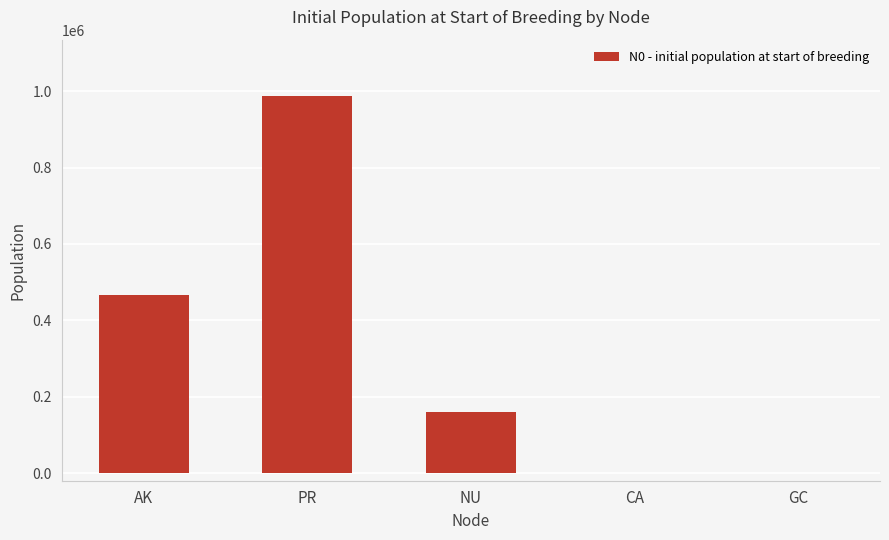

The chart shows a value of 160650 at NU. True or false?

True